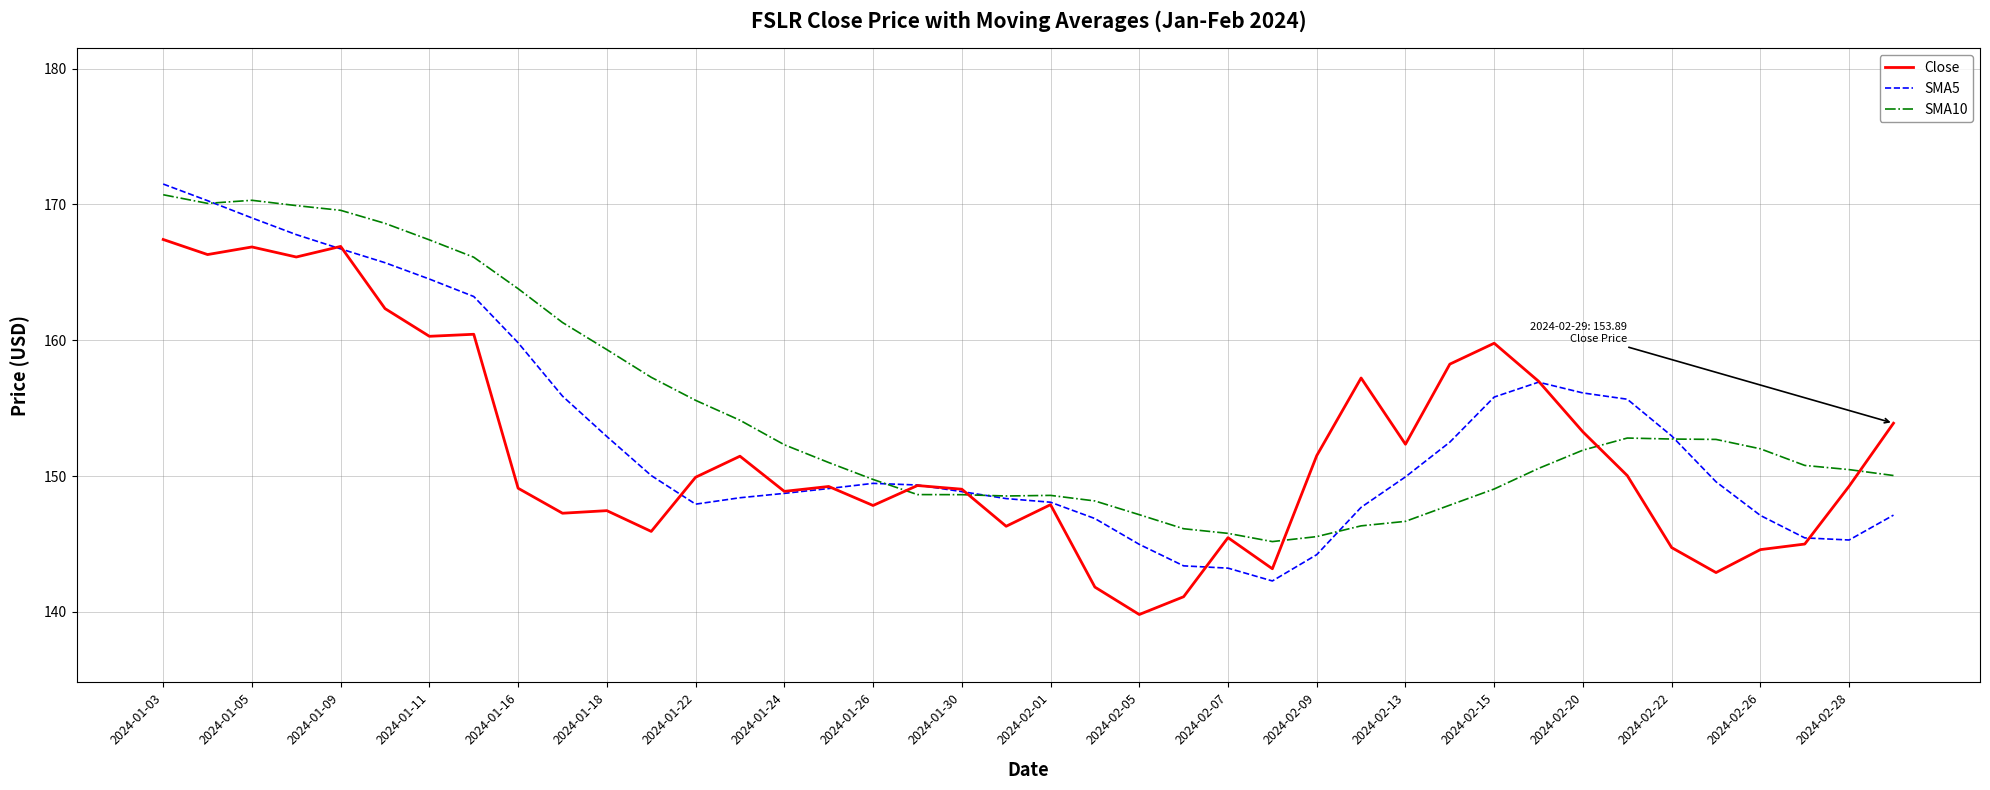

What is the minimum value shown in the chart?

139.8